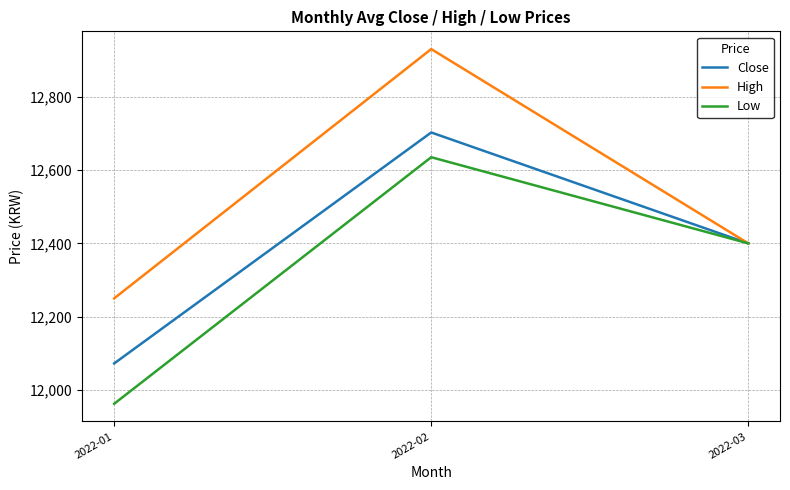

Which category has the highest value across all series?

2022-02